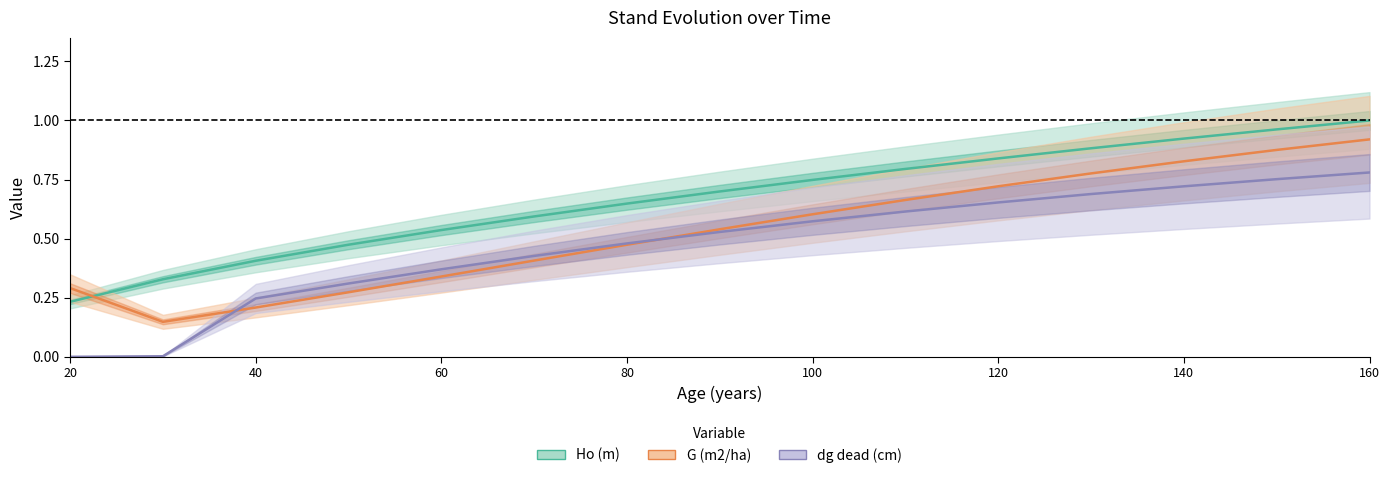

Is this an area chart (filled region under the line)?

No